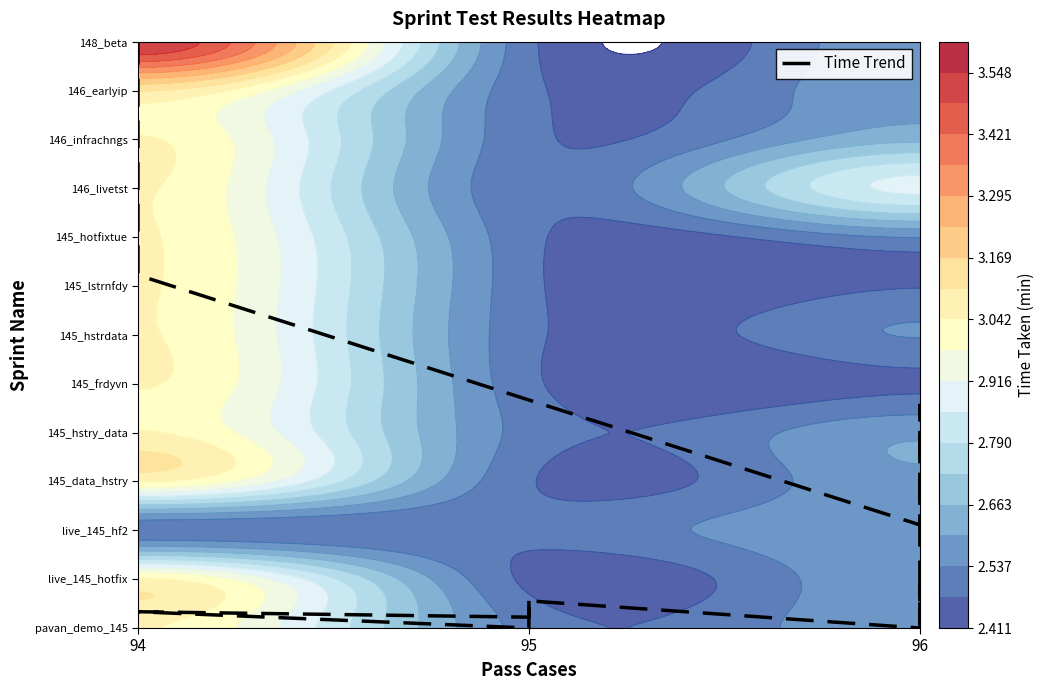

The chart shows a value of 1.5 at 96. True or false?

False